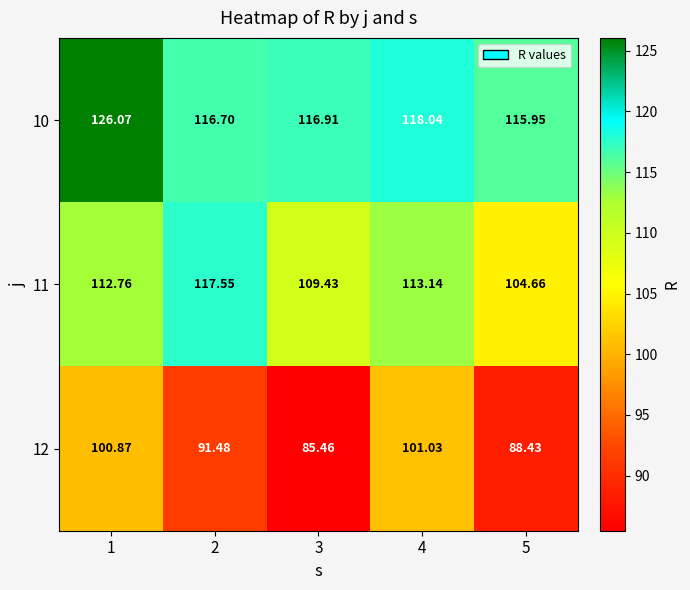

Is the value of 11 at 2 greater than the value of 10 at 4?

No